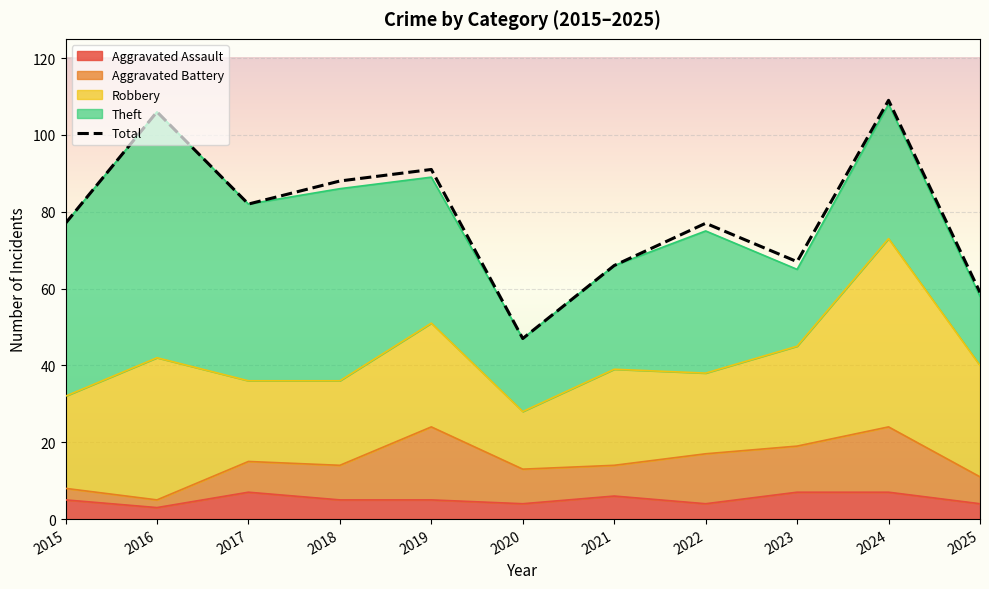

At which category does the chart reach its peak across all series?

2024